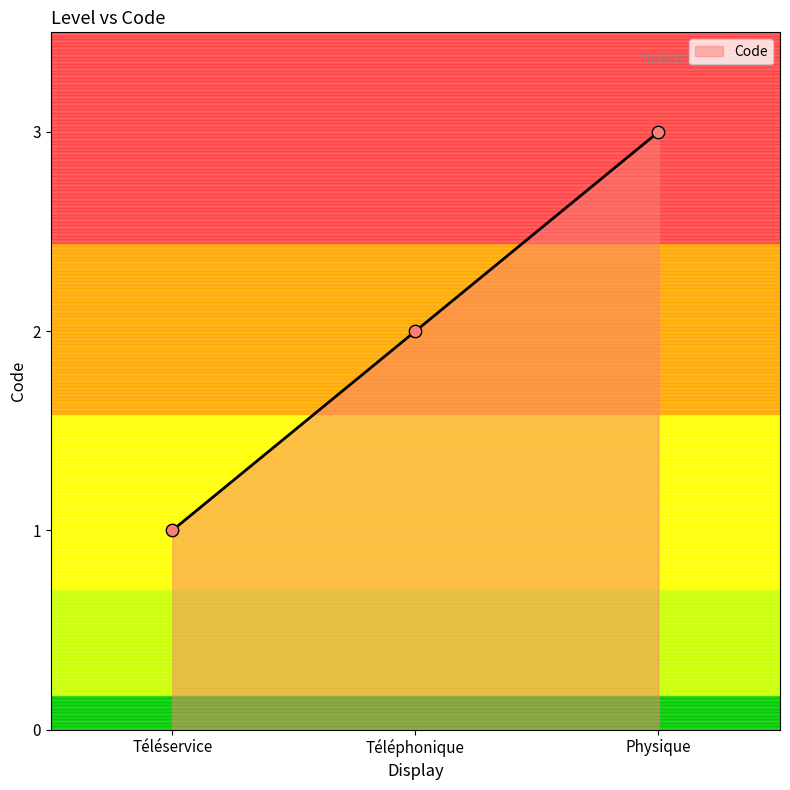

Between Téléphonique and Téléservice, which is larger?

Téléphonique